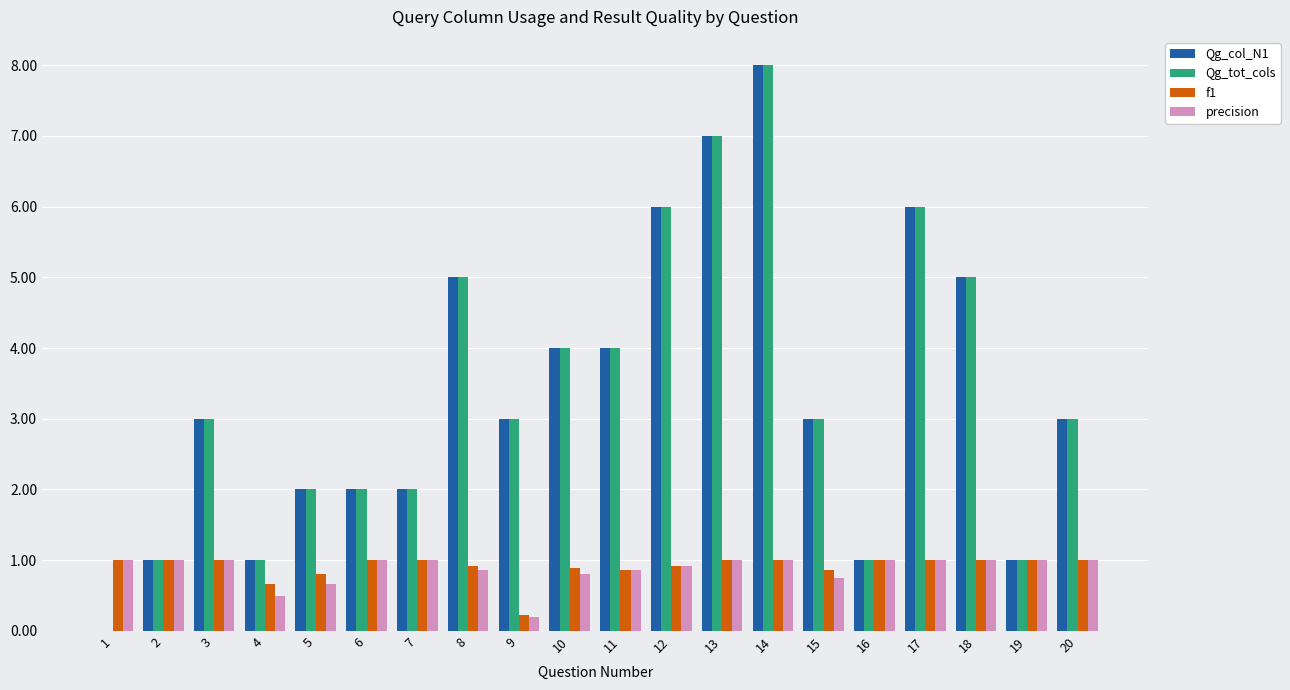

True or false: precision has a value of 0.9 at 8.

True